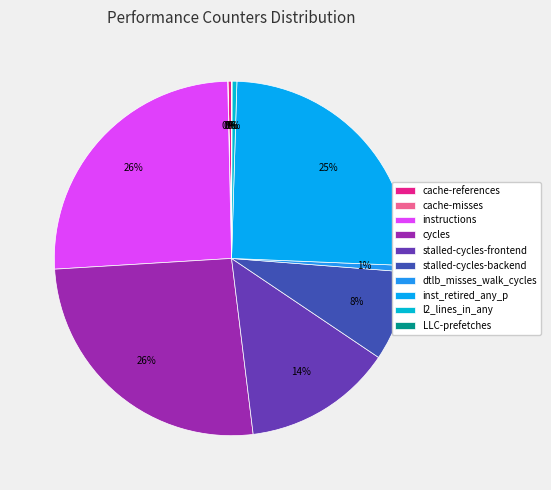

How many segments does this pie chart have?

10